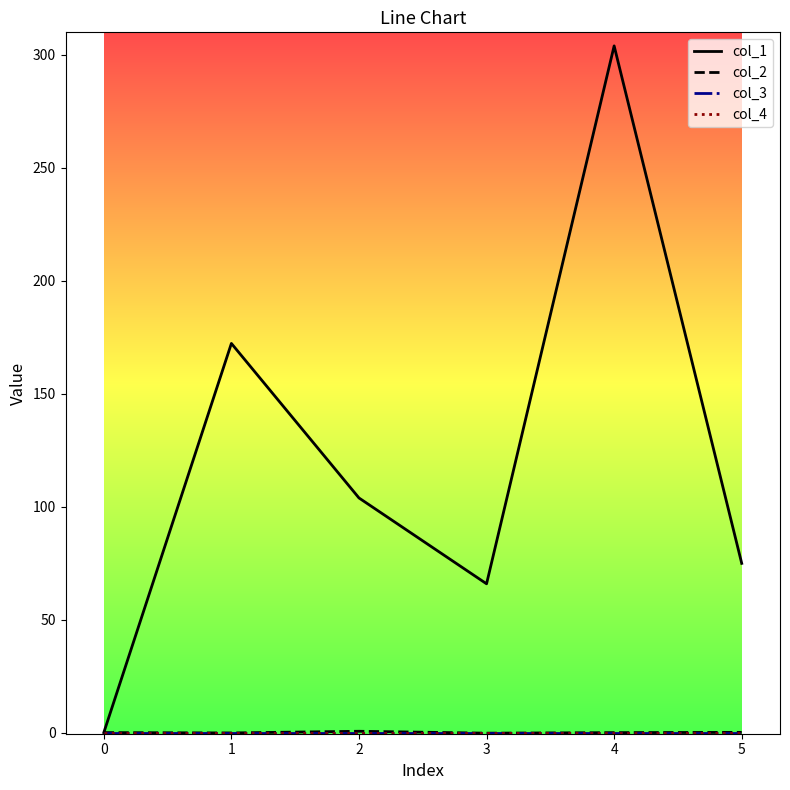

What is the total value across all series at 1?

172.1